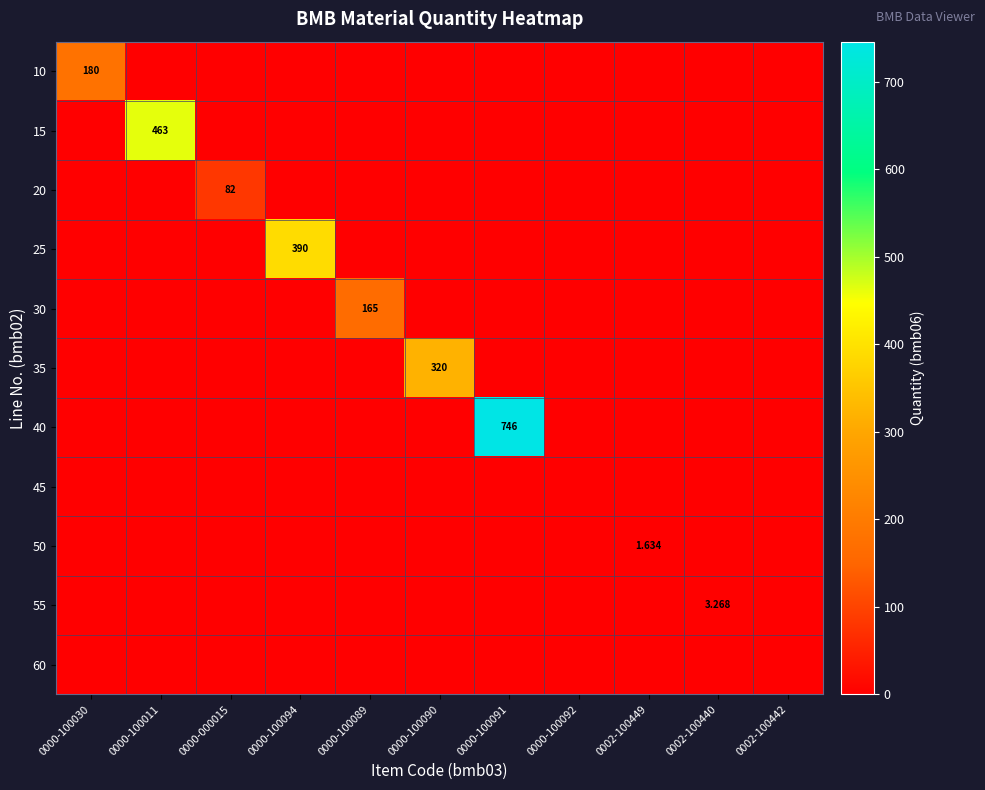

True or false: 20 has a value of 0.0 at 0000-100091.

True